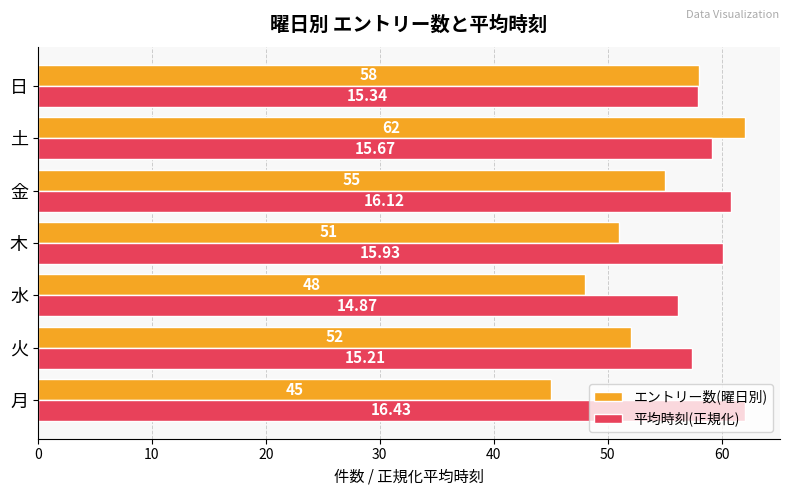

At which category is the sum across all series the highest?

土